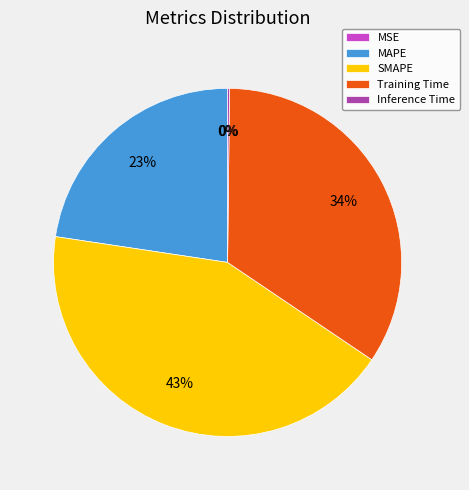

Is there a majority slice in this chart?

No